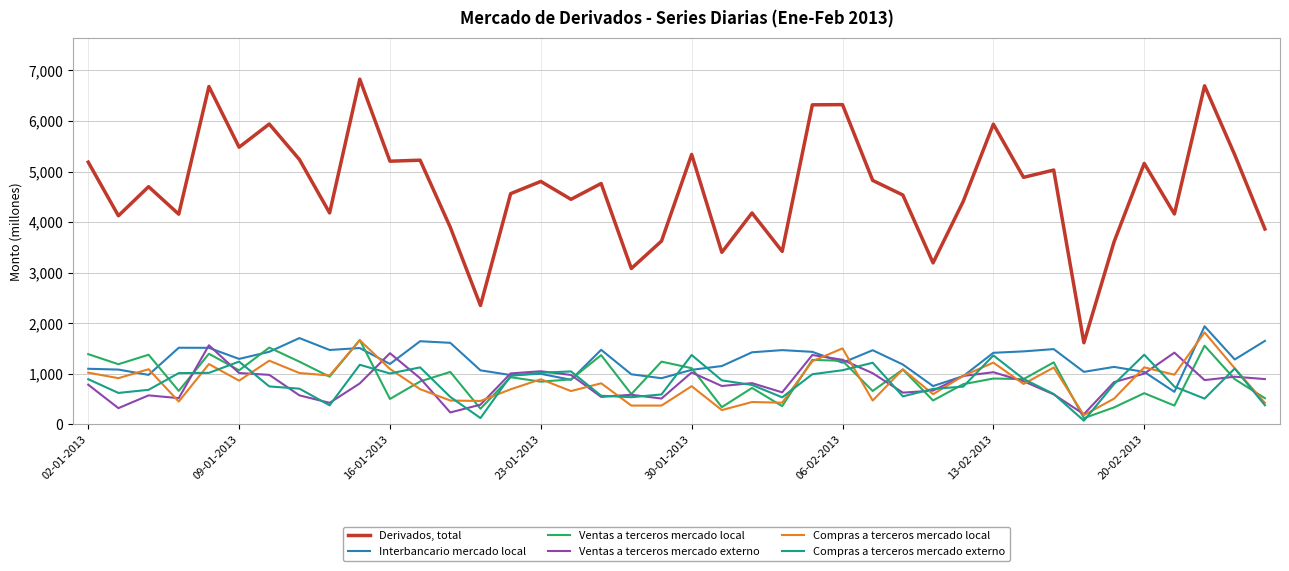

What is the minimum value for Interbancario mercado local?

643